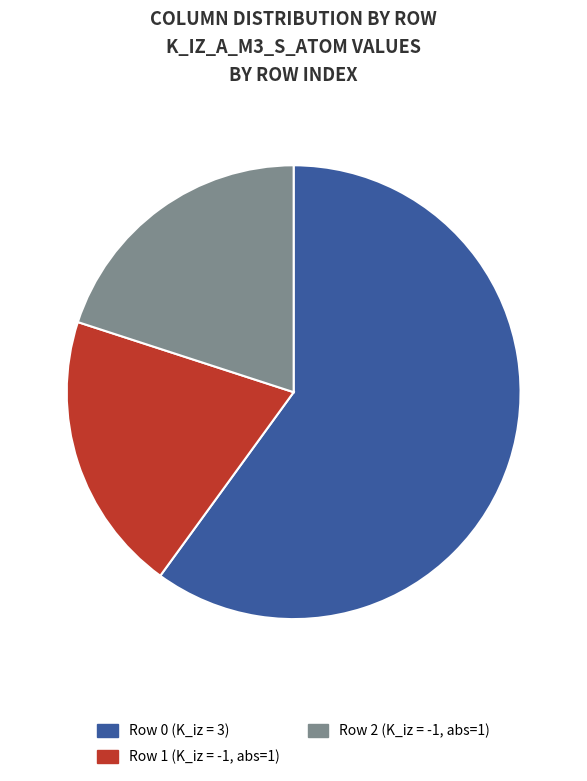

Is there a majority slice in this chart?

Yes